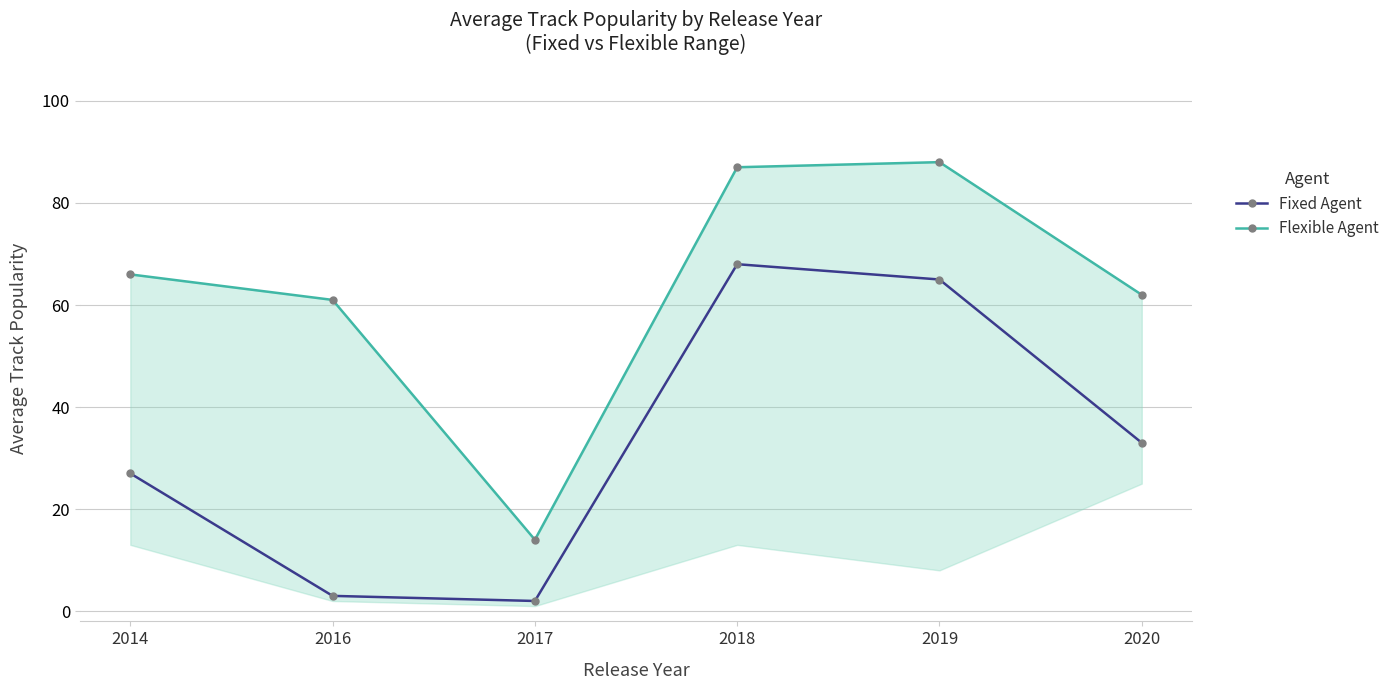

How many lines are shown in the chart?

2